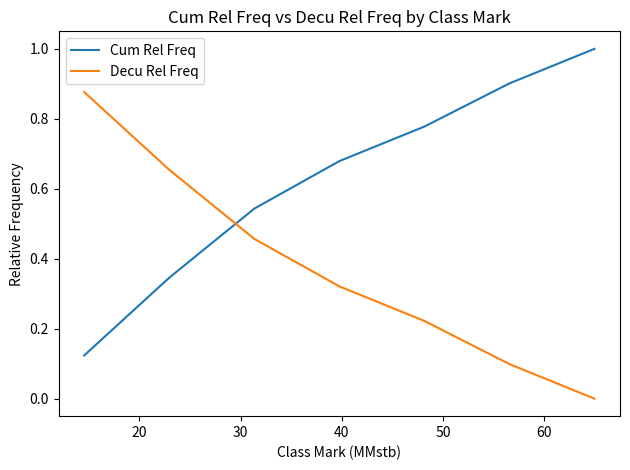

Is this an area chart (filled region under the line)?

No